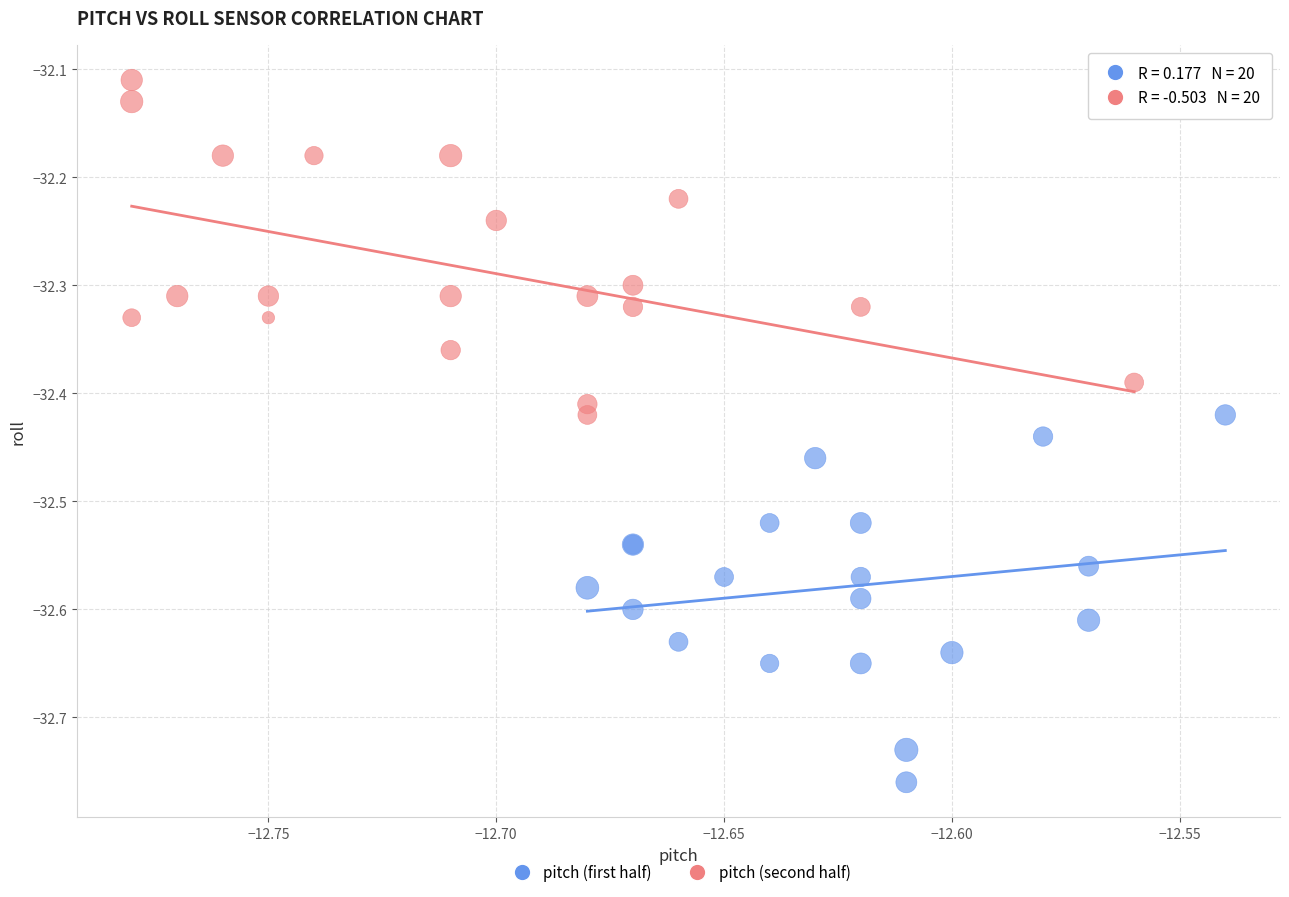

Which series has the widest spread of Y values?

pitch (first half)